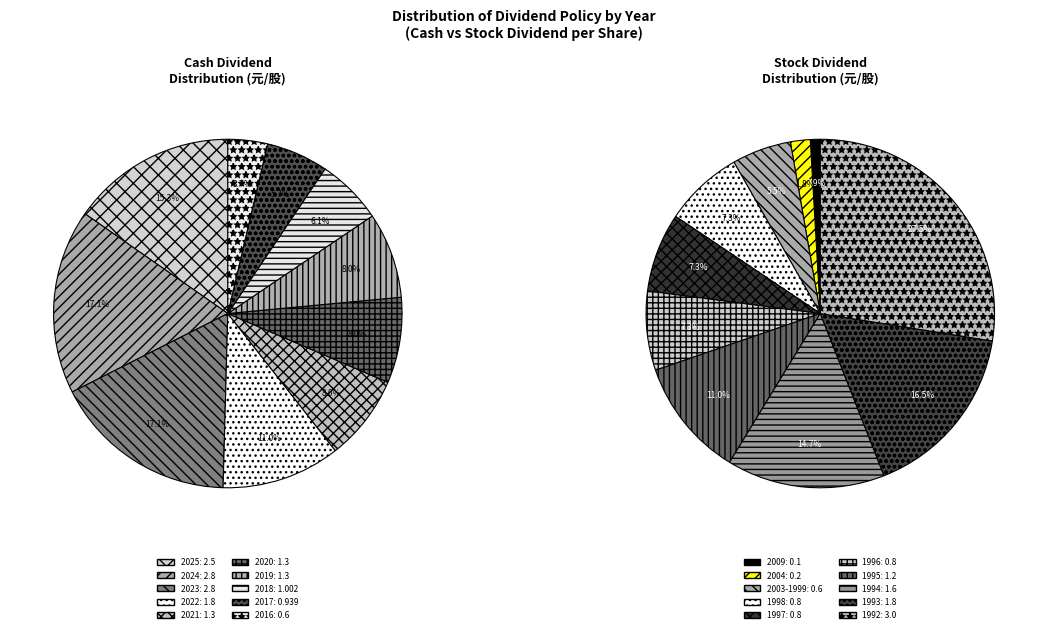

Rank the categories by value from lowest to highest.

2016, 2017, 2018, 2021, 2020, 2019, 2022, 2025, 2024, 2023